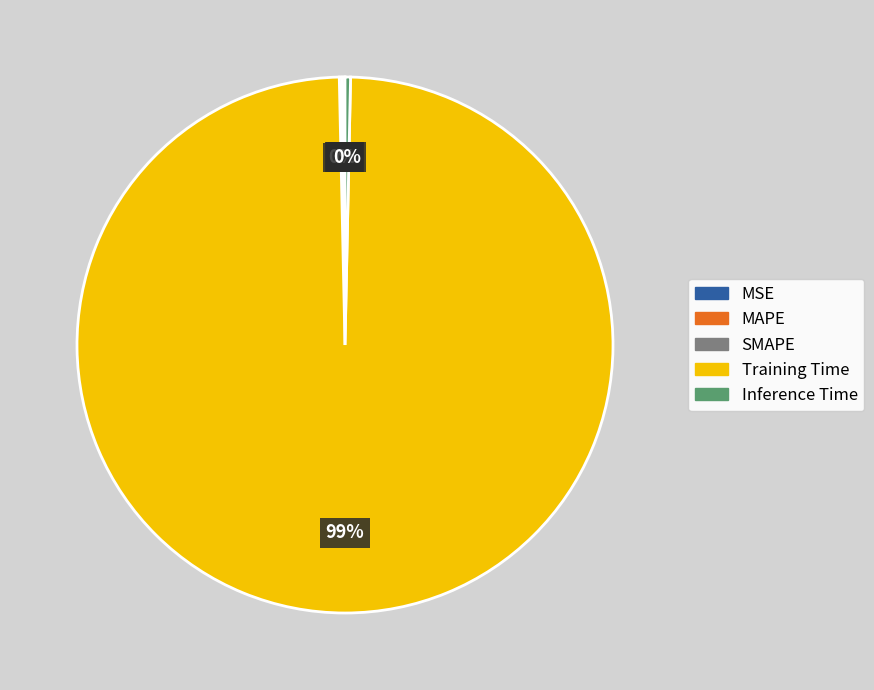

The Training Time slice represents 99% of the pie. True or false?

True